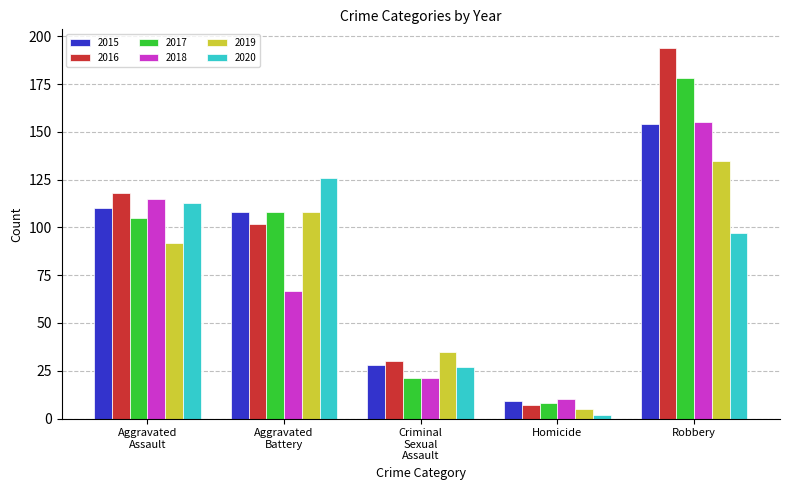

What is the difference between the maximum and minimum values in the 2019 series?

130